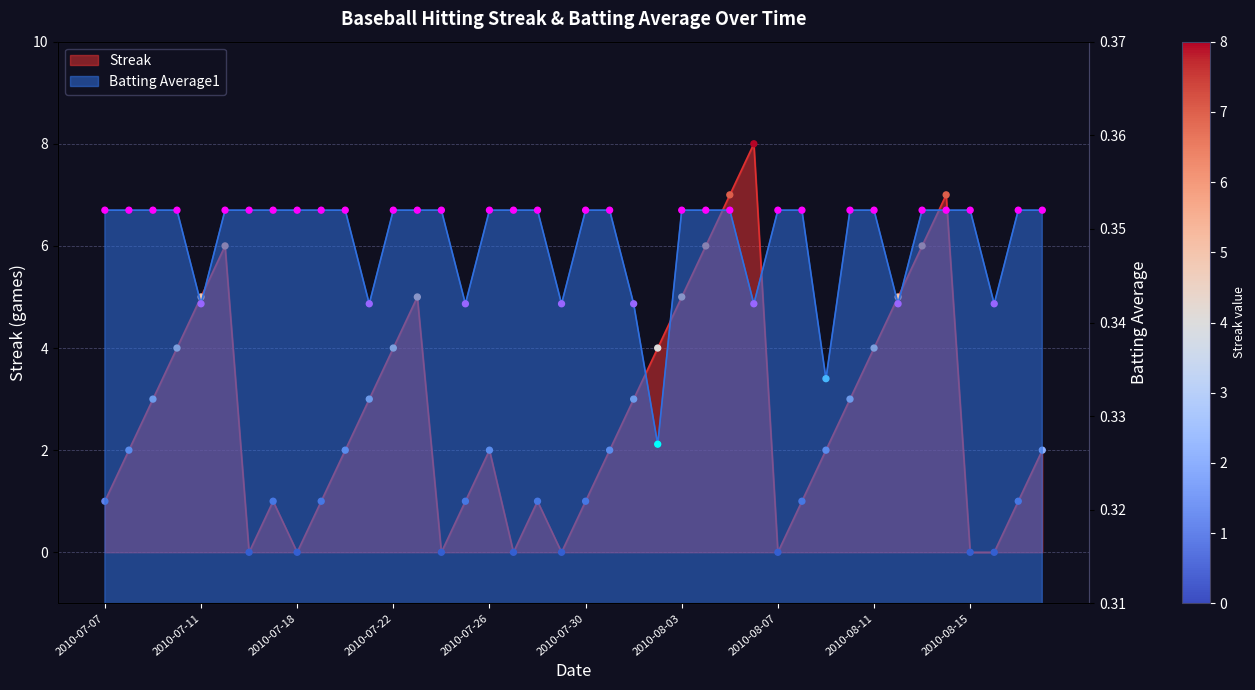

What are all the series names shown in the legend?

Streak, Batting Average1